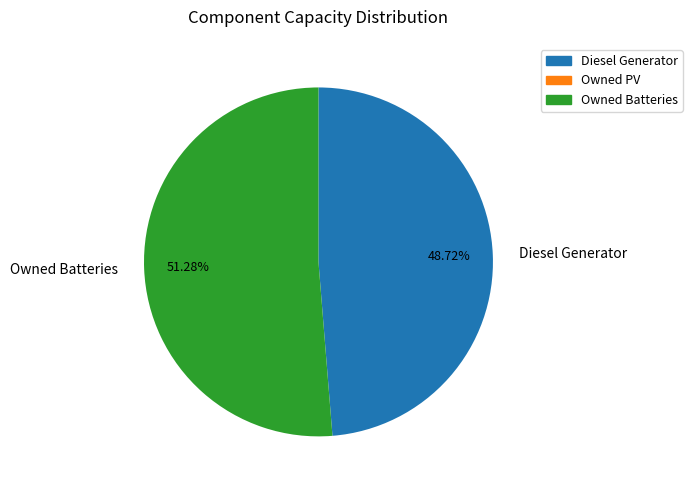

Do Owned Batteries and Diesel Generator together represent more than half of the pie?

Yes